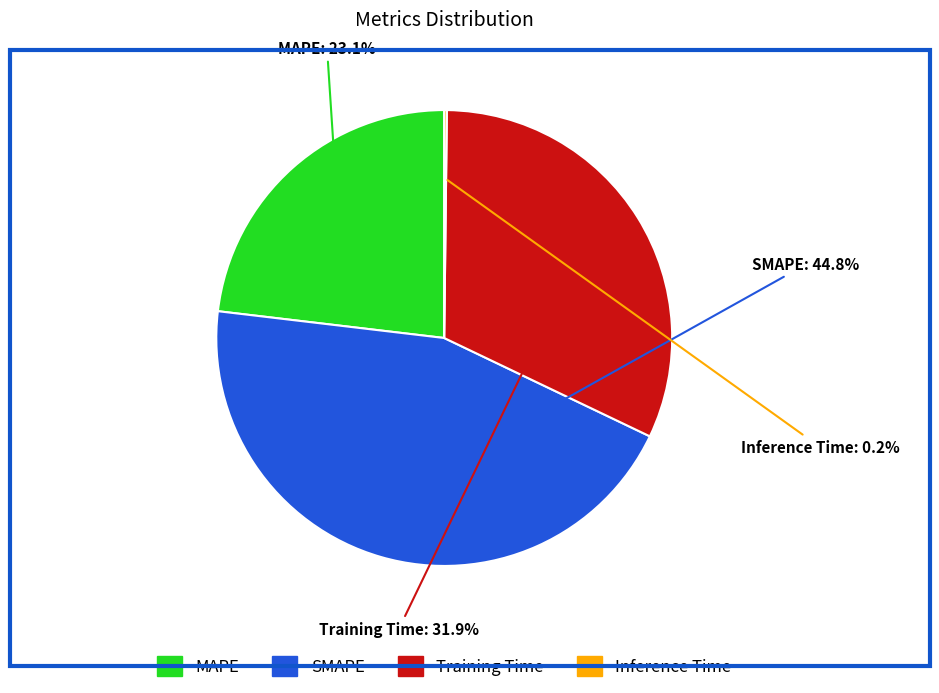

What percentage is the Training Time slice, to the nearest percent?

32%